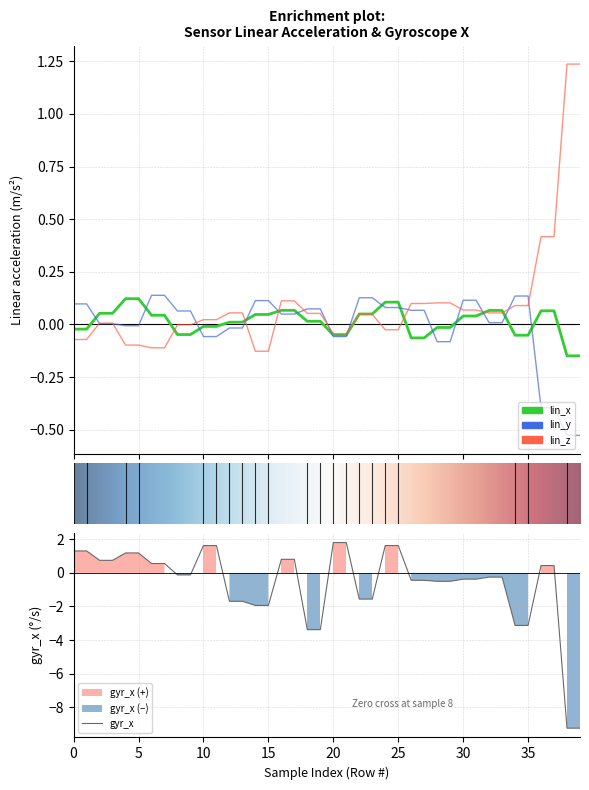

Read the lin_x value at 38.

-0.1